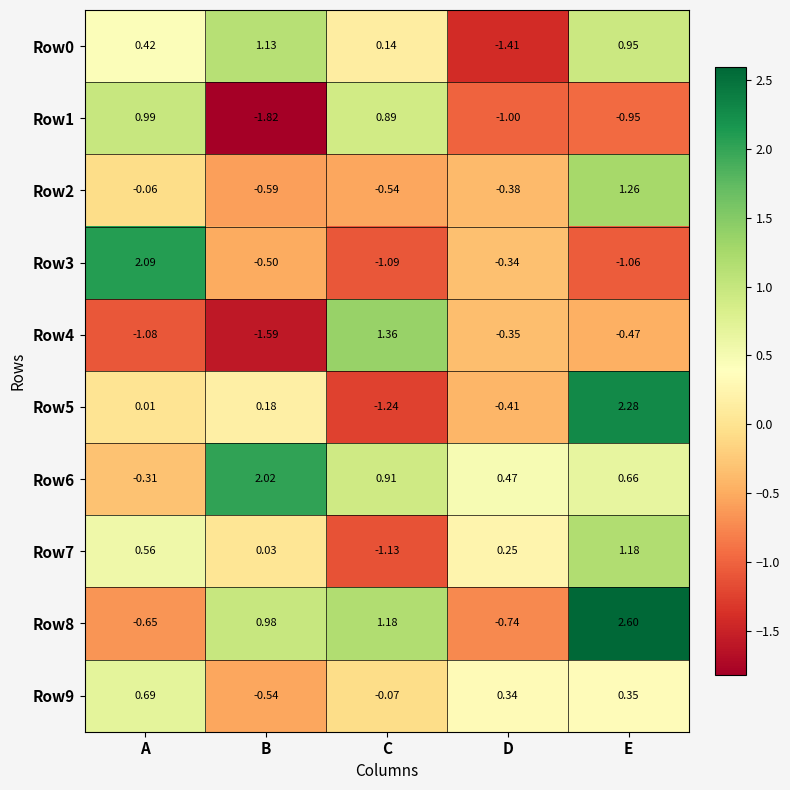

Which series has the largest total across all categories?

Row6